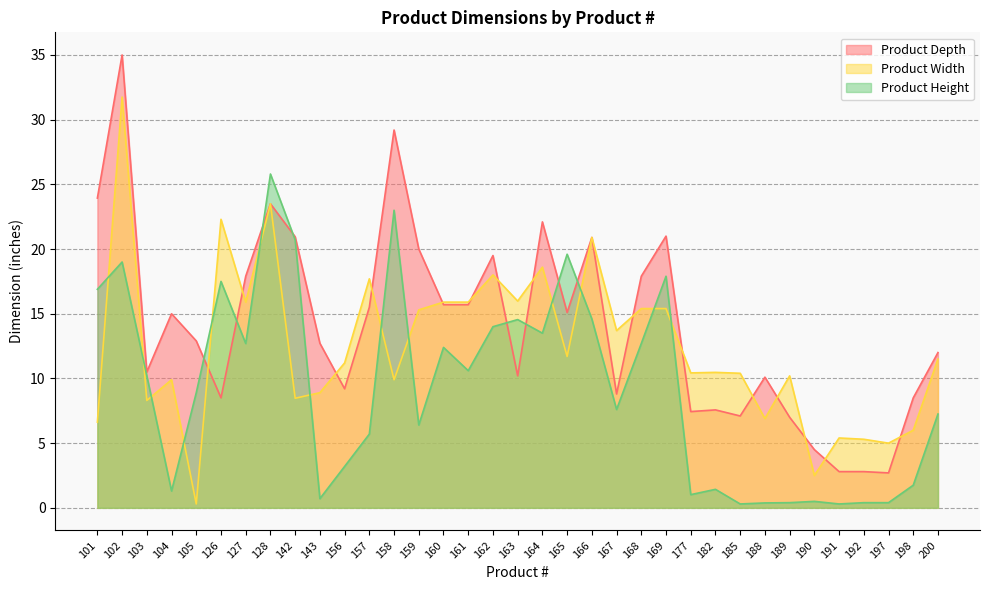

What is the average value of the Product Width series?

12.4